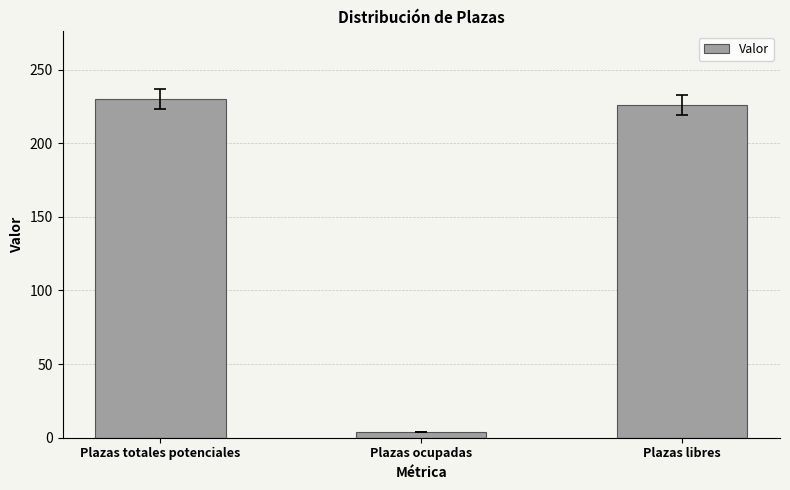

Reading right to left, what are all the values shown in this chart?

226	4	230